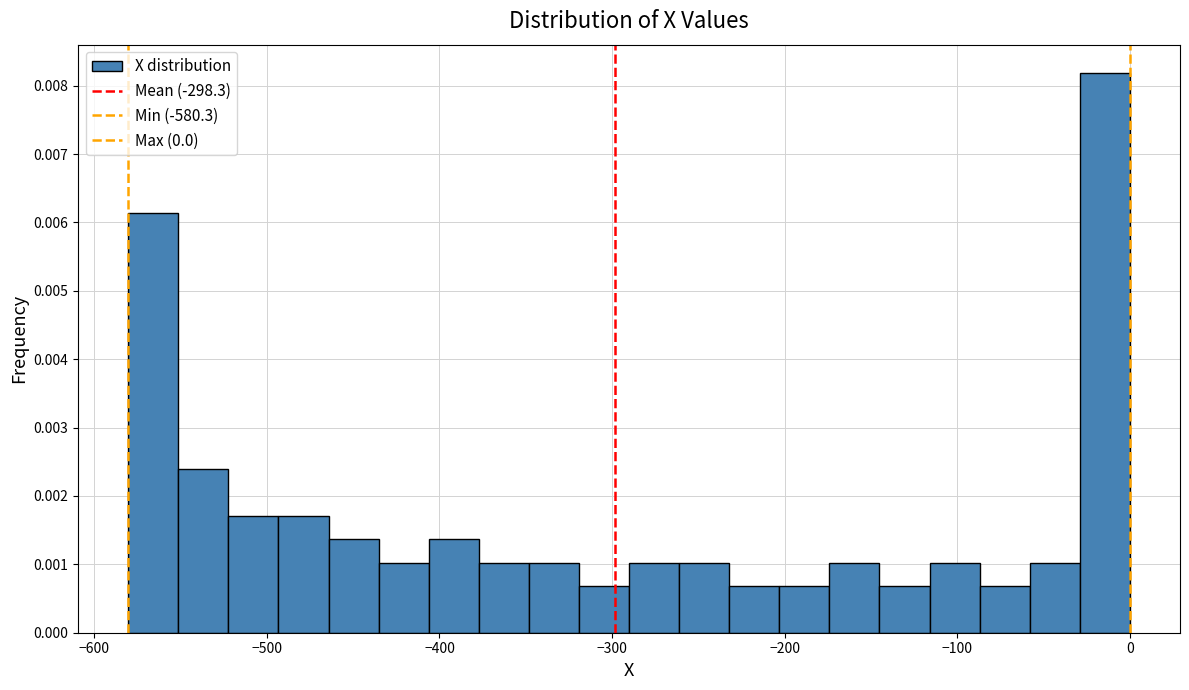

Around what value on the x-axis is the tallest bar? Give the approximate position of its centre, as read against the axis.

-10